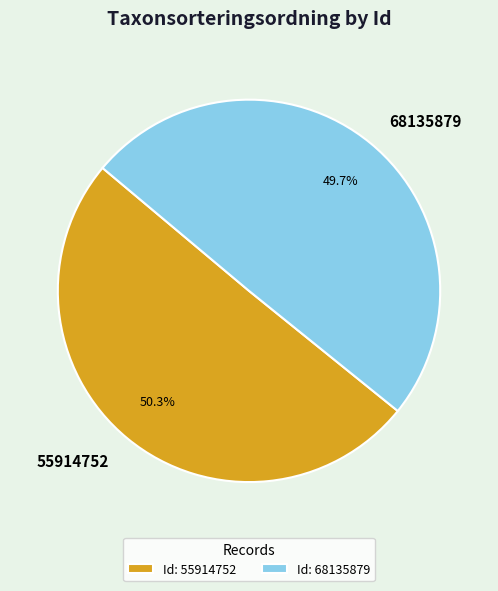

How many segments does this pie chart have?

2